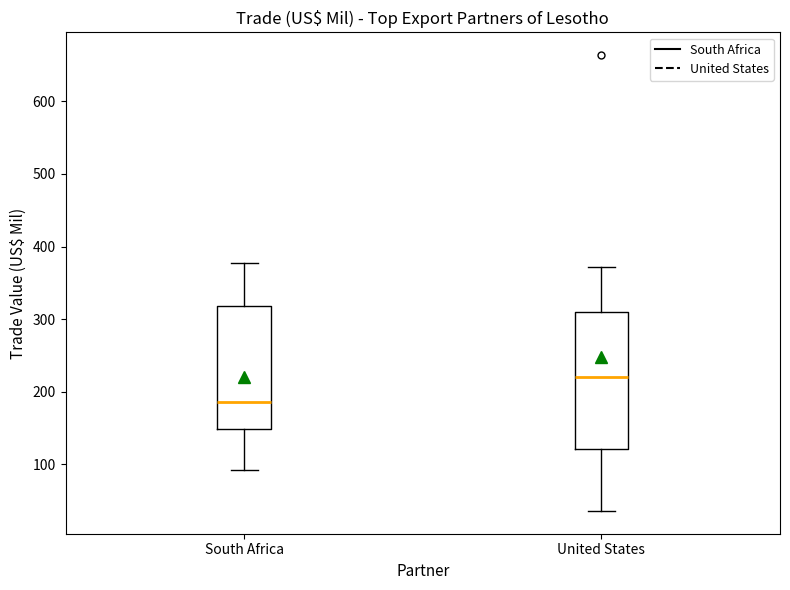

Reading left to right, transcribe this box plot: for each box, give where its median line is, the range the box spans, and where its two whiskers end, as read against the y-axis. The values are not printed on the chart, so give them approximately, as read against the axis.

South Africa: median 190, box 150 to 320, whiskers 90 to 380
United States: median 220, box 120 to 310, whiskers 40 to 370